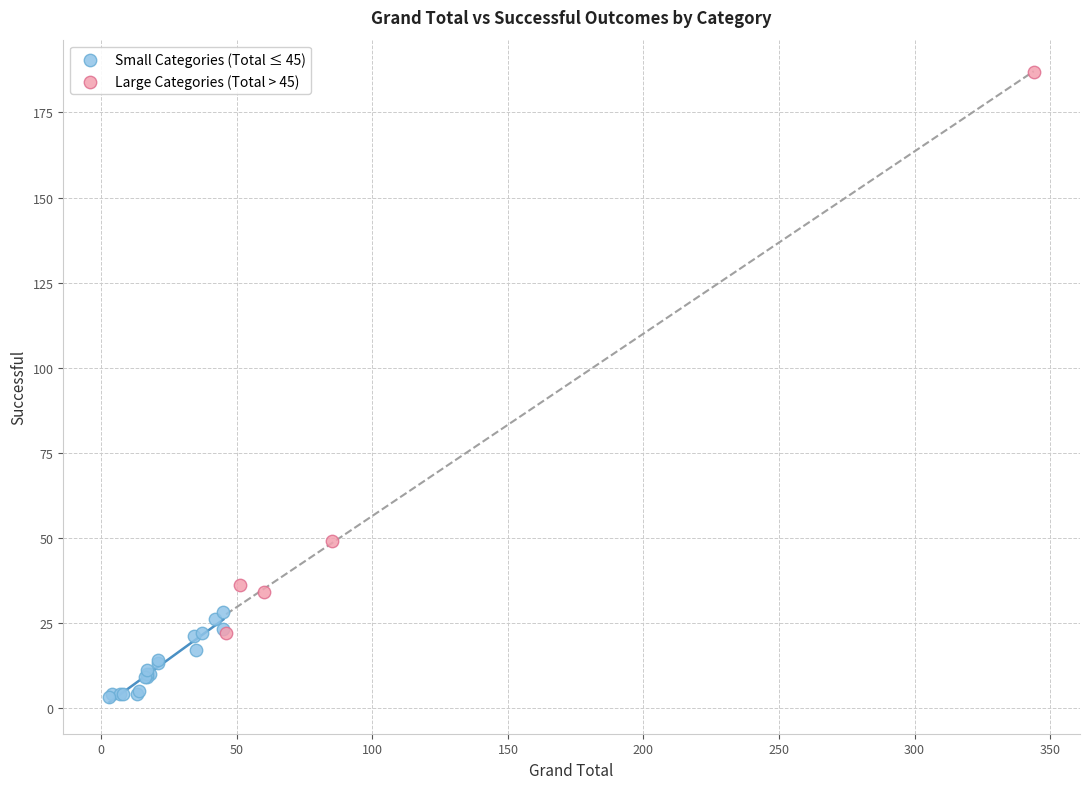

What are all the series names shown in the legend?

Small Categories (Total ≤ 45), Large Categories (Total > 45)